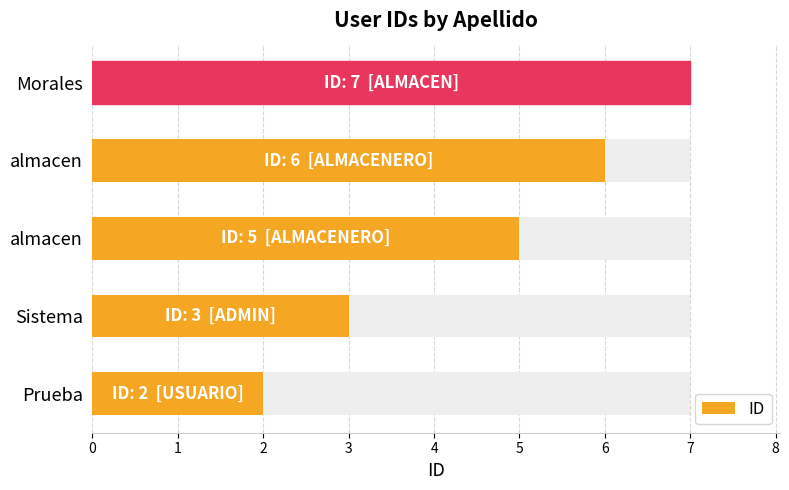

What is the value of the 4th bar from the left?

6